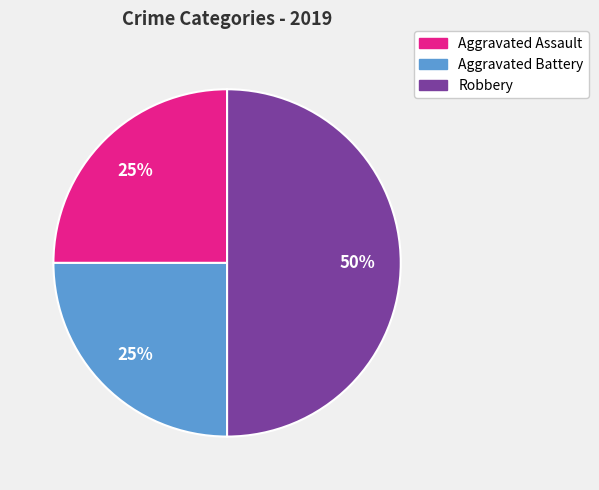

To the nearest percent, what is the difference between the largest and smallest slice percentages?

25%